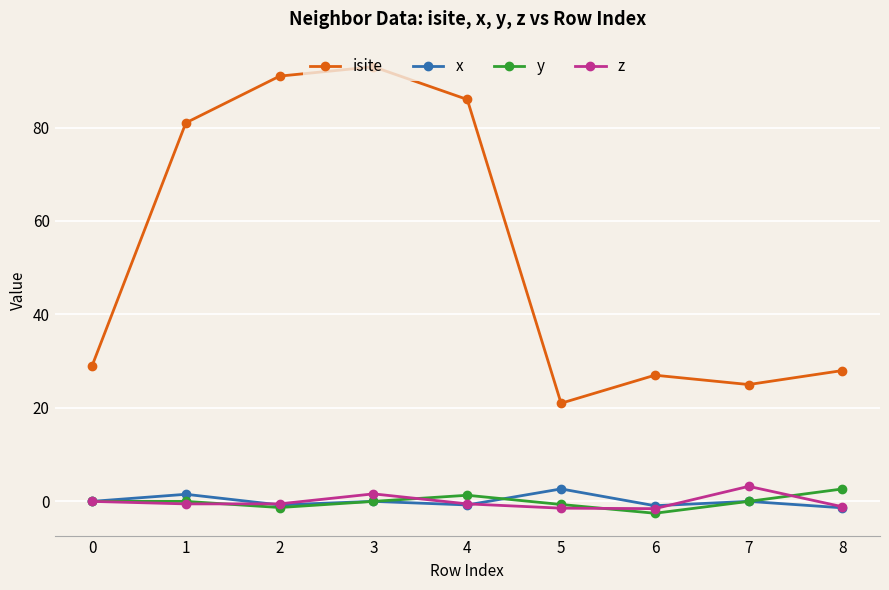

Which series has the widest spread of values?

isite